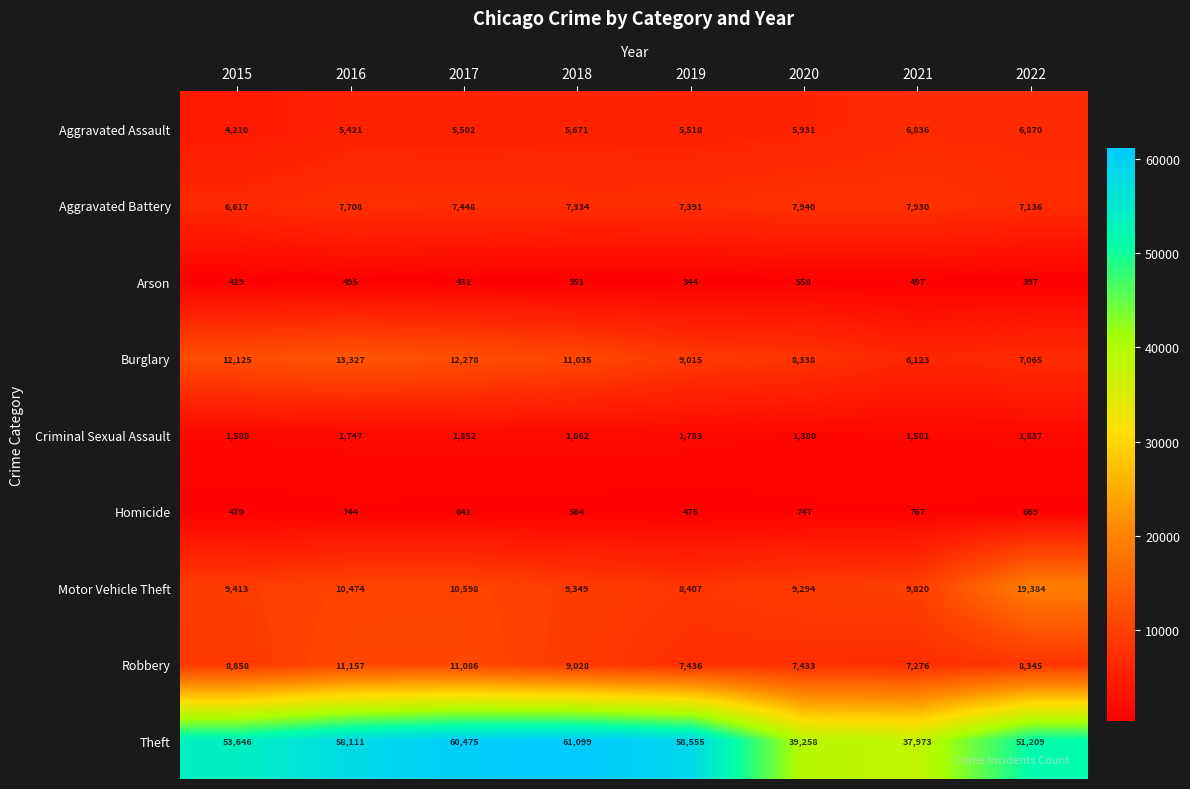

The Arson series shows 344 at 2019. True or false?

True